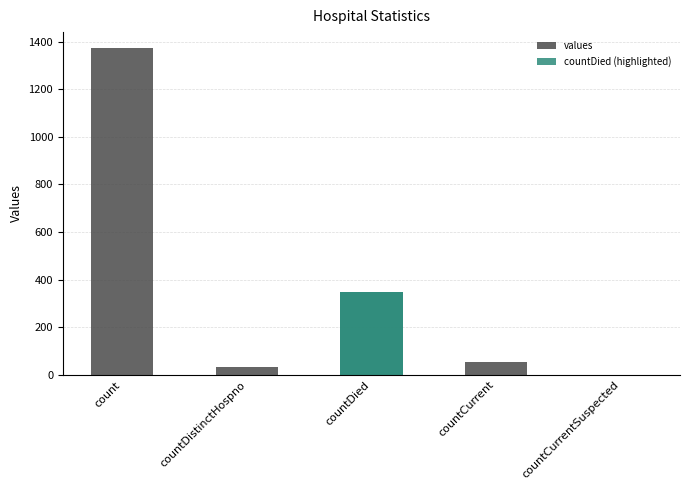

What is the sum of the values at countDistinctHospno and countCurrent?

85